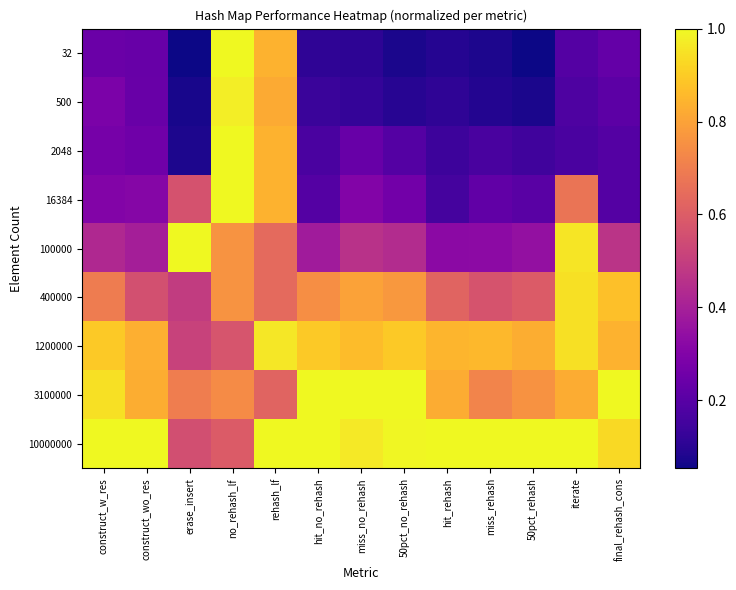

Which series has the largest total across all categories?

10000000